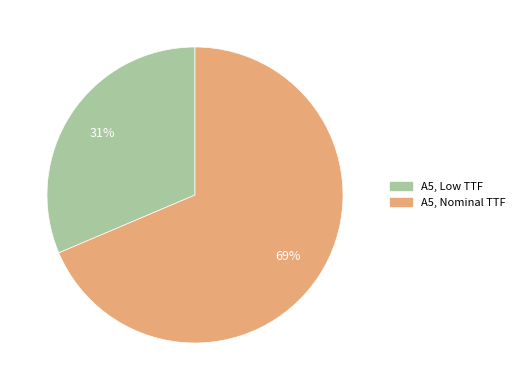

How many slices are in this pie chart?

2